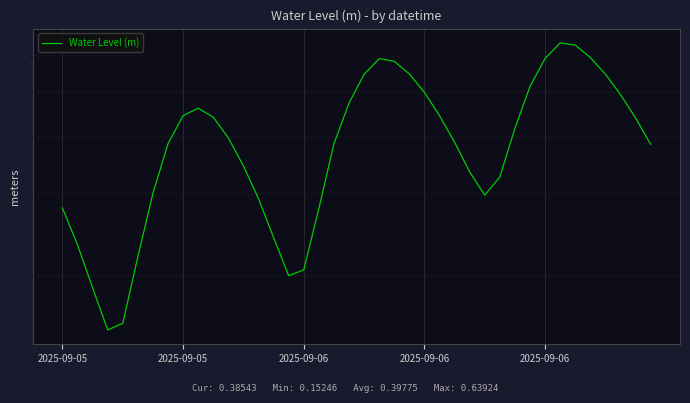

What is the sum of the values at 33 and 7?

1.0